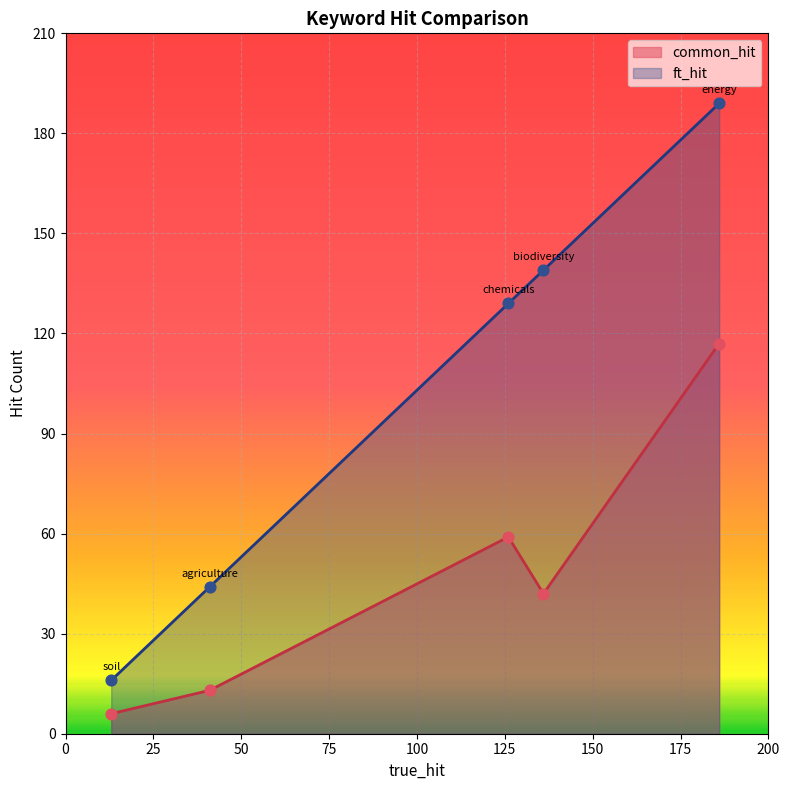

Which series reaches the maximum Y coordinate?

ft_hit